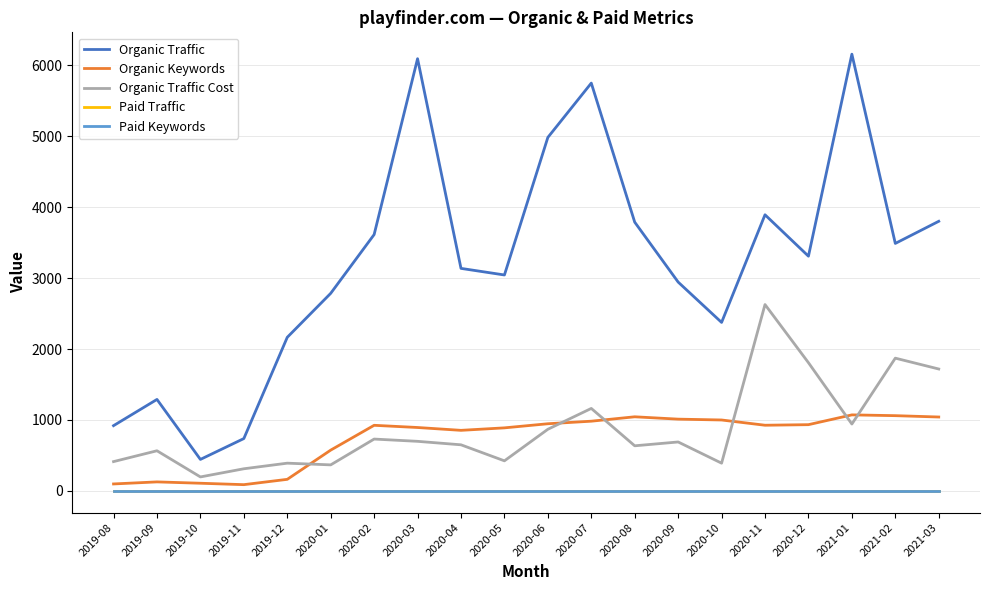

Does the chart have visible grid lines?

Yes